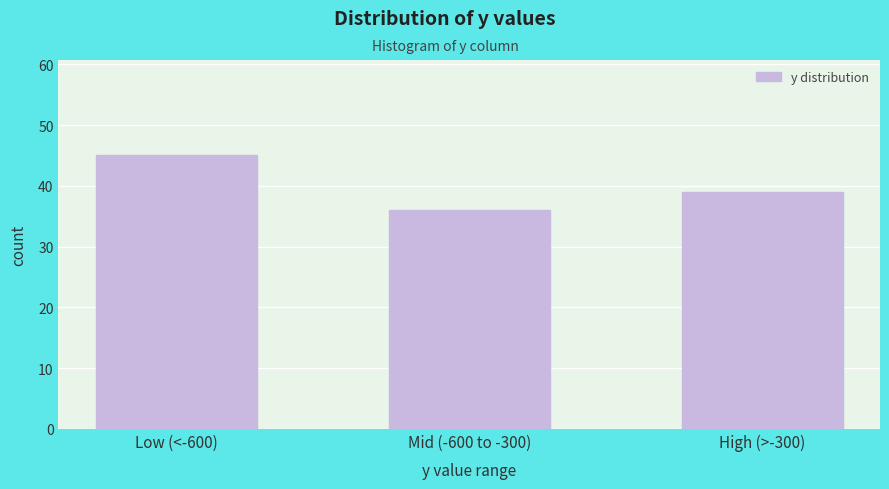

Reading left to right, what are all the values shown in this chart?

45	36	39